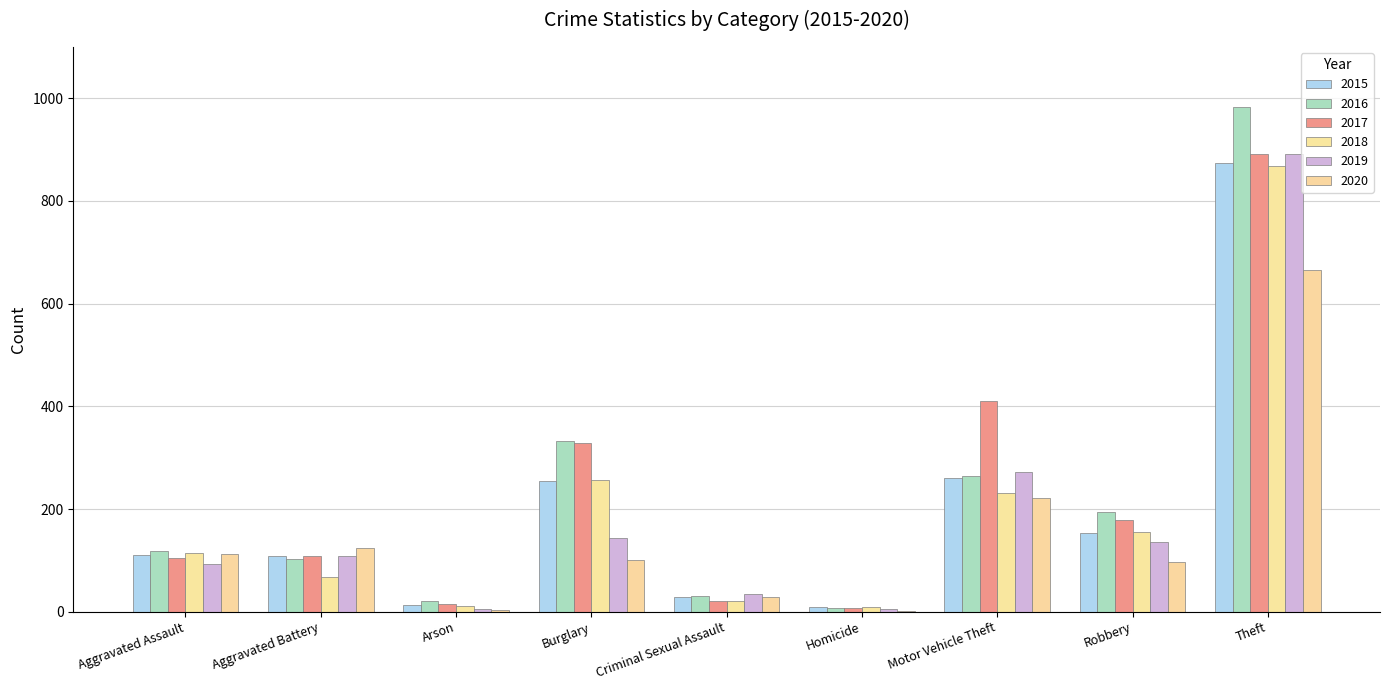

Which category has the highest value in the 2017 series?

Theft